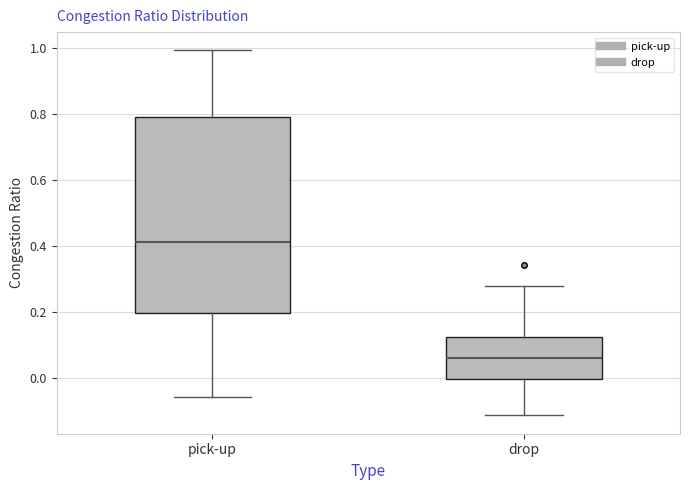

Reading left to right, transcribe this box plot: for each box, give where its median line is, the range the box spans, and where its two whiskers end, as read against the y-axis. The values are not printed on the chart, so give them approximately, as read against the axis.

pick-up: median 0.42, box 0.20 to 0.78, whiskers -0.06 to 1.00
drop: median 0.06, box 0.00 to 0.12, whiskers -0.12 to 0.28